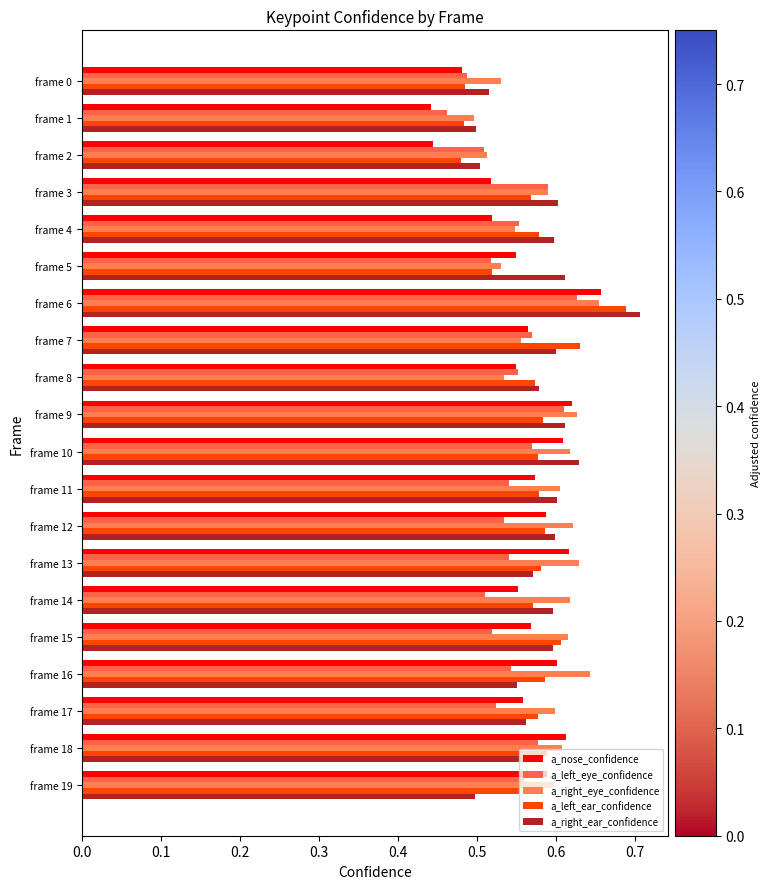

What is the sum of all a_left_eye_confidence values?

10.9